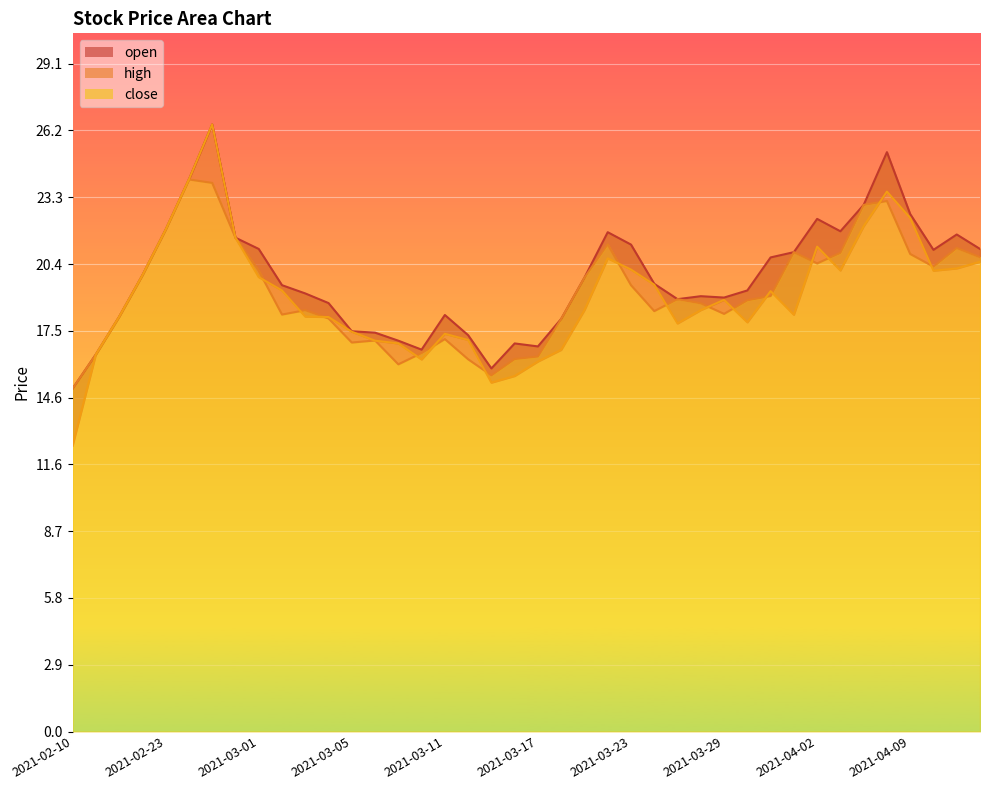

The value of high at 2021-02-26 is 13.8. True or false?

False